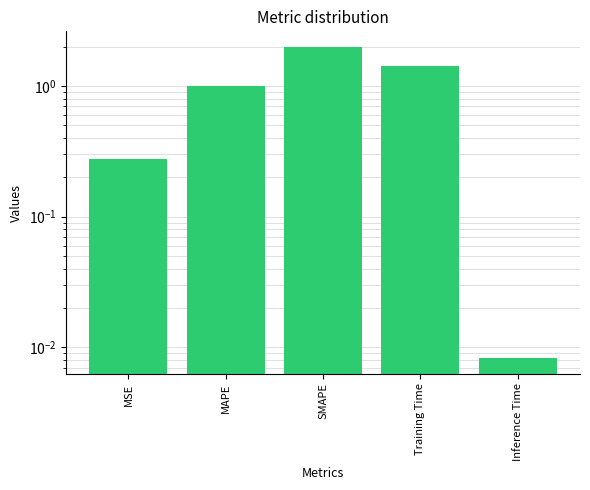

What is the label of the 1st bar from the right?

Inference Time